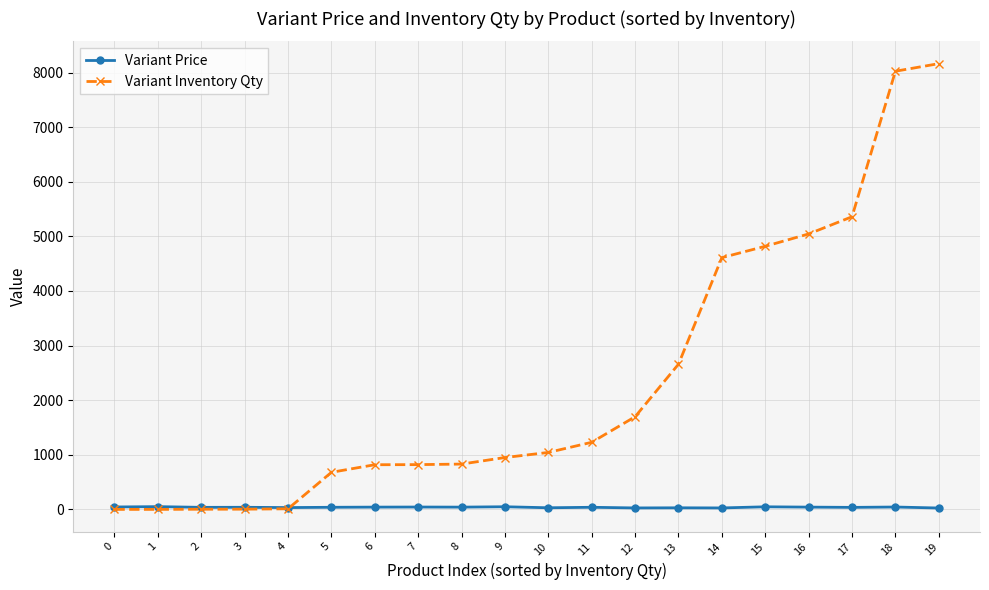

Where is Variant Inventory Qty nearest to the value 4082?

14